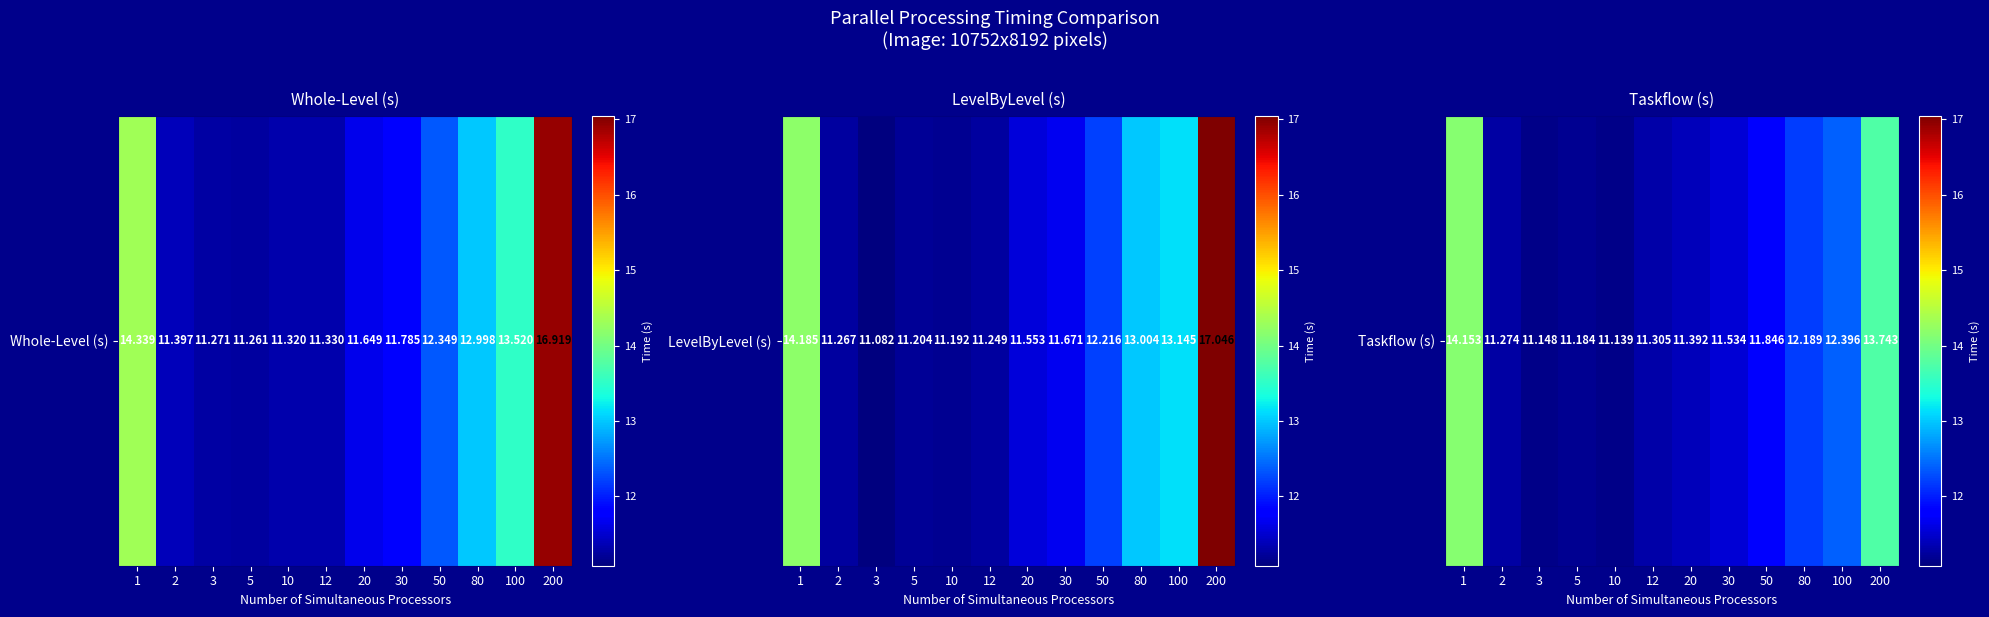

List the labels in order of value, smallest first.

10, 3, 5, 2, 12, 20, 30, 50, 80, 100, 200, 1